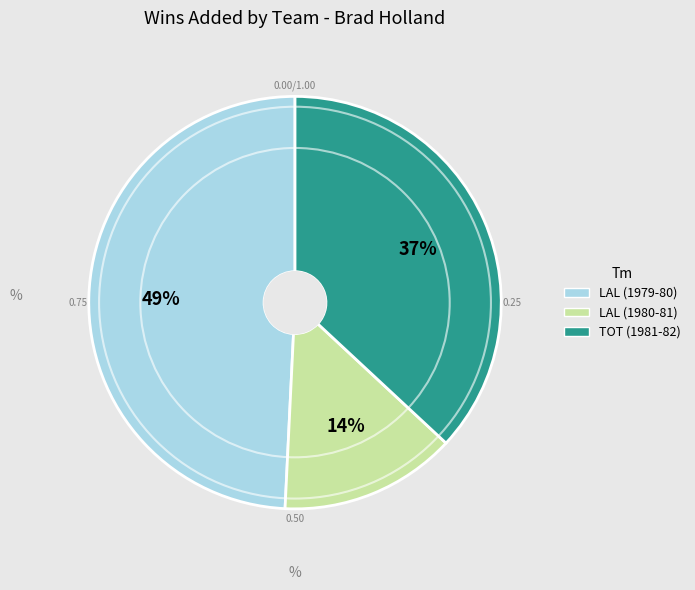

To the nearest percent, what is the combined percentage of TOT (1981-82) and LAL (1979-80)?

86%